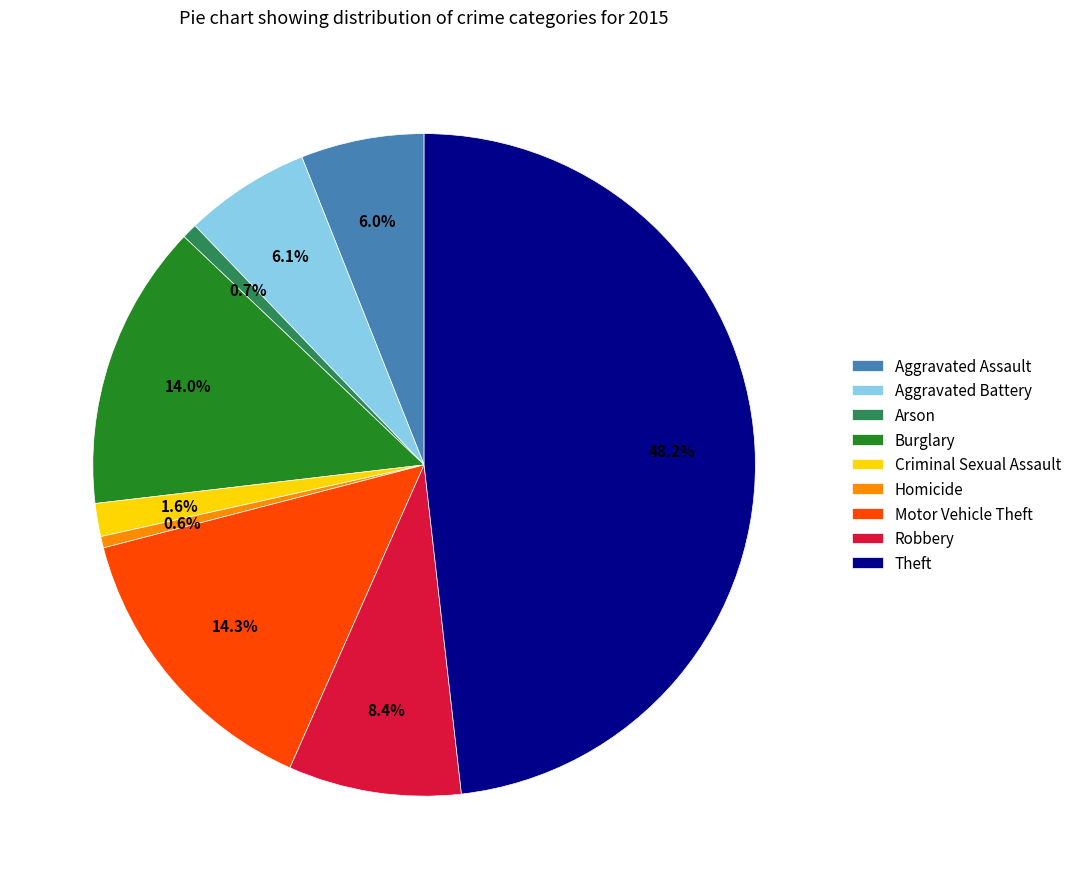

What is the largest slice in the pie chart?

Theft